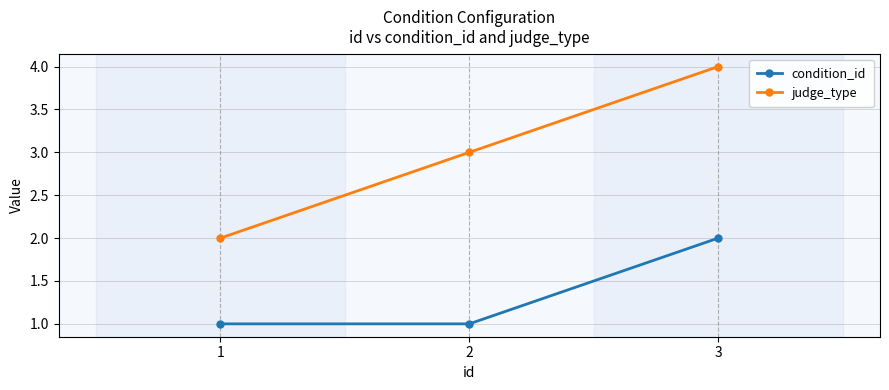

What are all the series names shown in the legend?

condition_id, judge_type